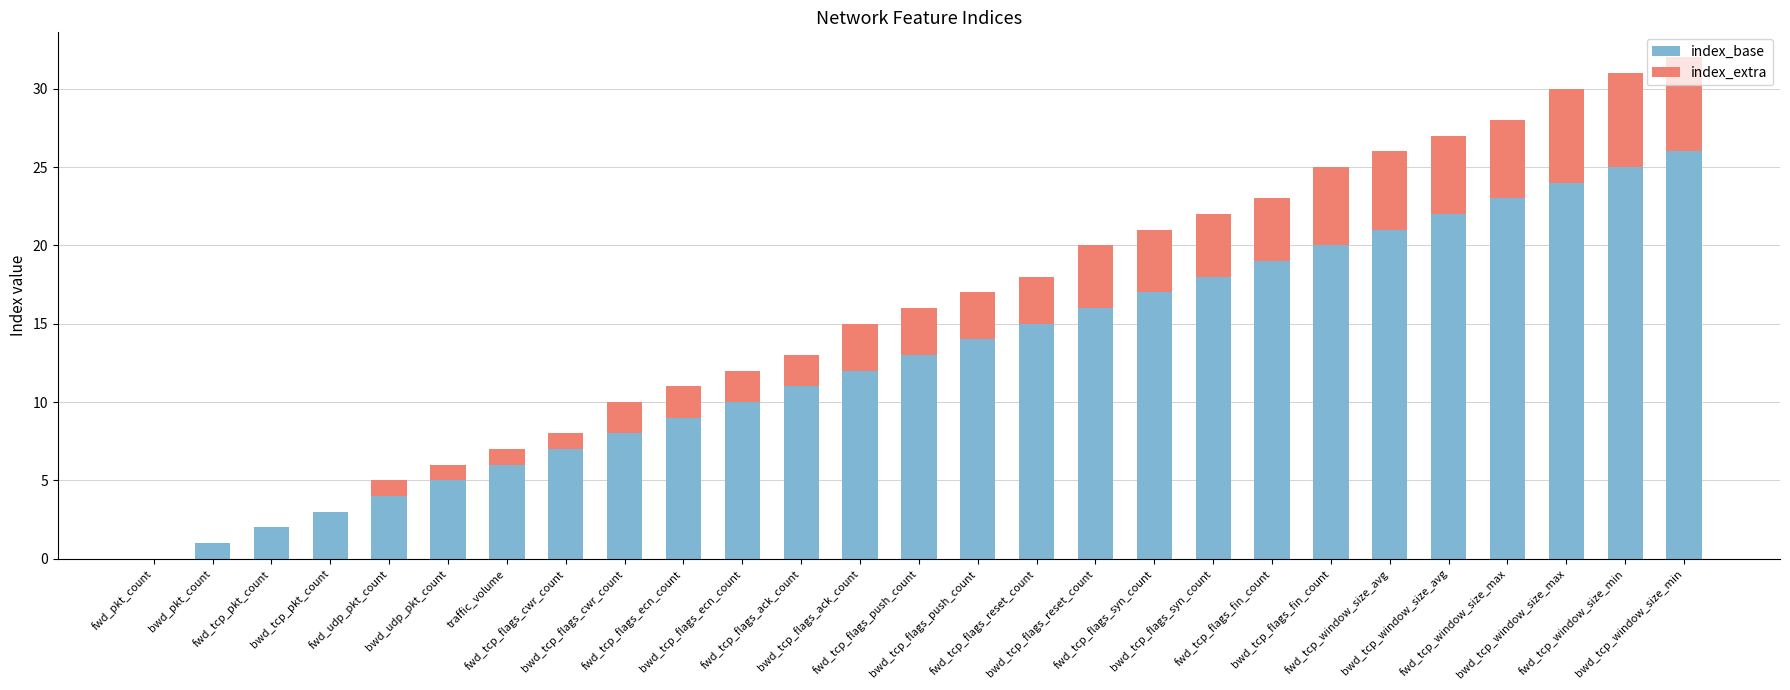

How many categories are shown in the chart?

27